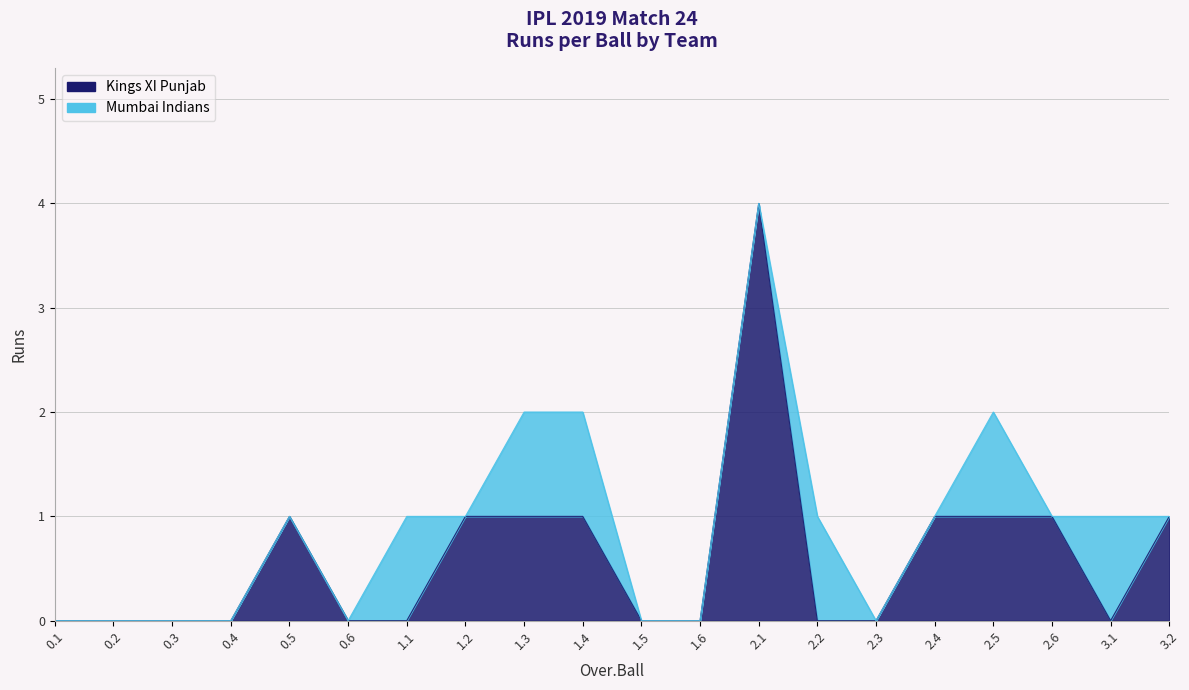

True or false: the data has more than 2 interior local peaks.

False